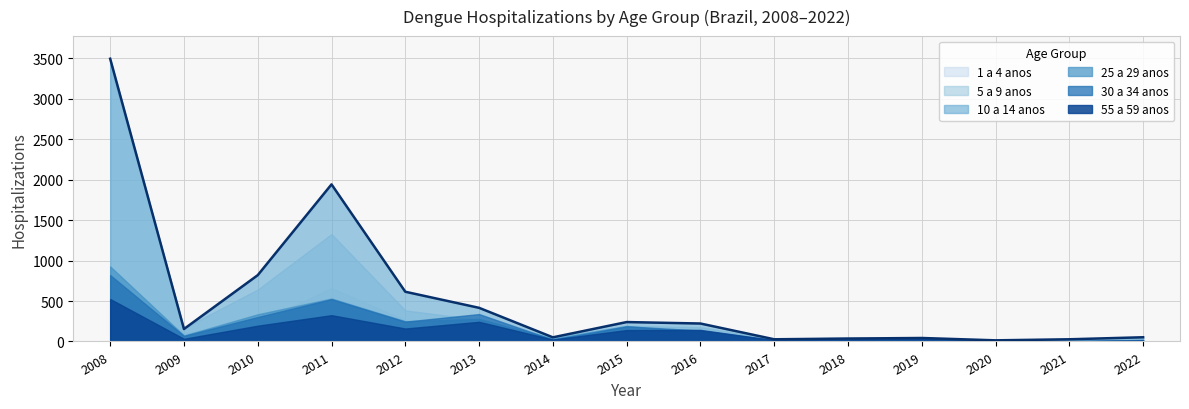

Which series ends up on top after the final intersection of 55 a 59 anos and 1 a 4 anos?

1 a 4 anos